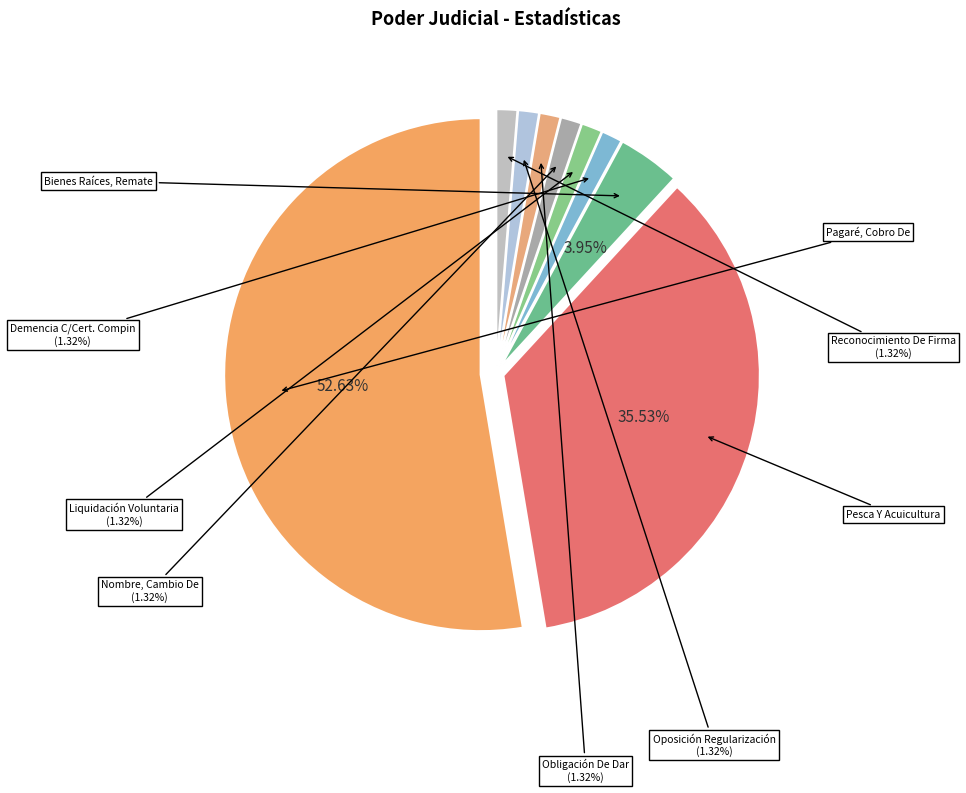

What is the change in value from Pagaré, Cobro De to Obligación De Dar, Cumplimiento?

-39